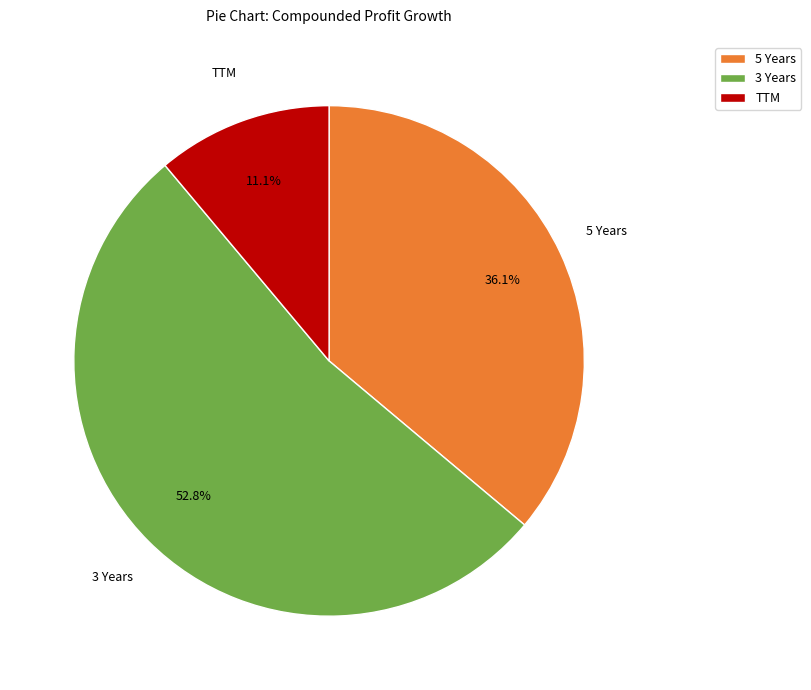

To the nearest percent, what percentage of the pie is 3 Years?

53%